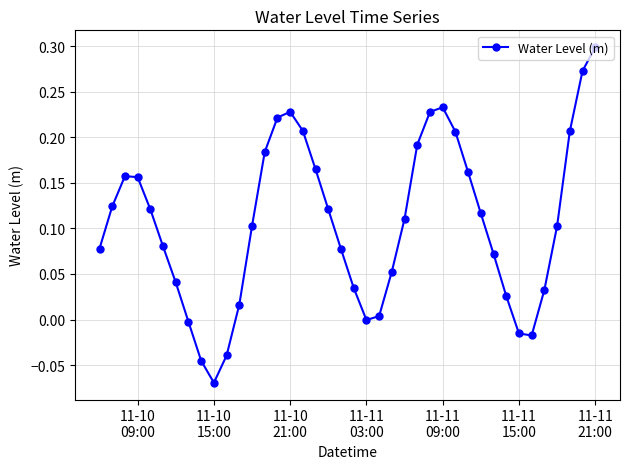

What is the difference between the maximum and minimum values?

0.4